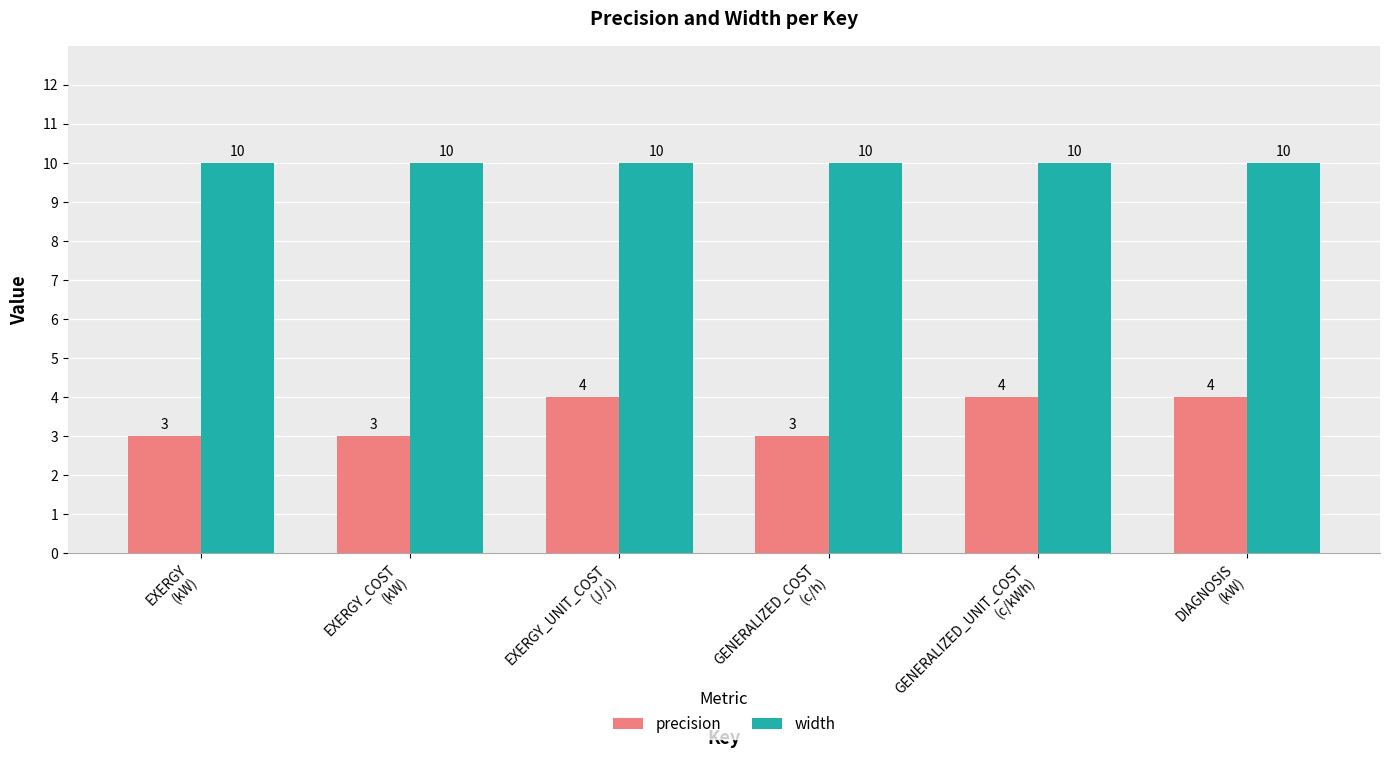

Reading left to right, what are all the values shown in this chart?

precision: 3	3	4	3	4	4
width: 10	10	10	10	10	10